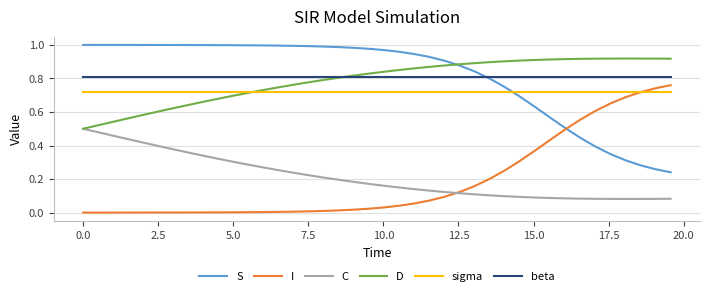

True or false: I and D intersect in this chart.

False